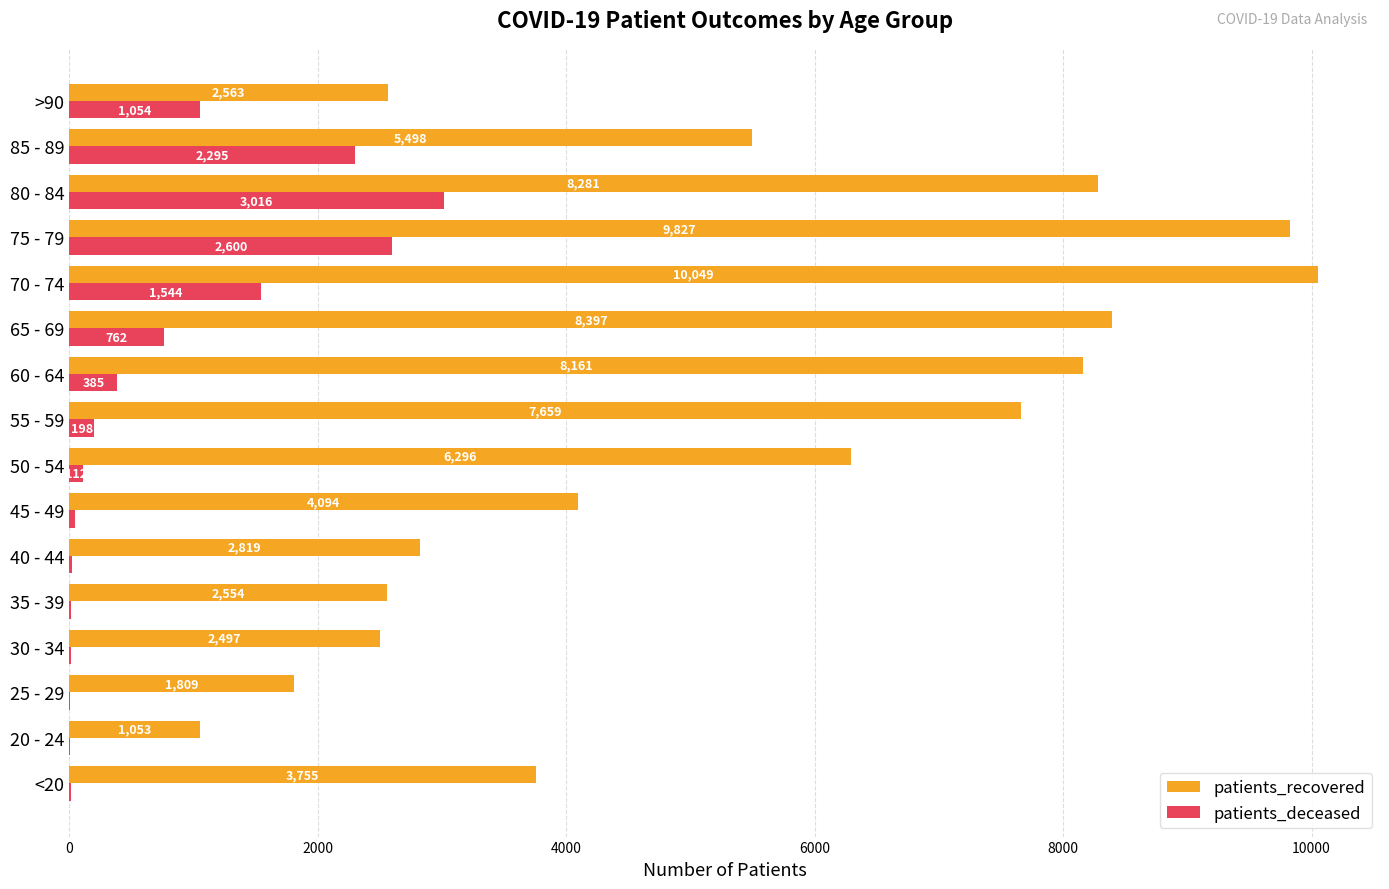

How many categories are shown in the chart?

16